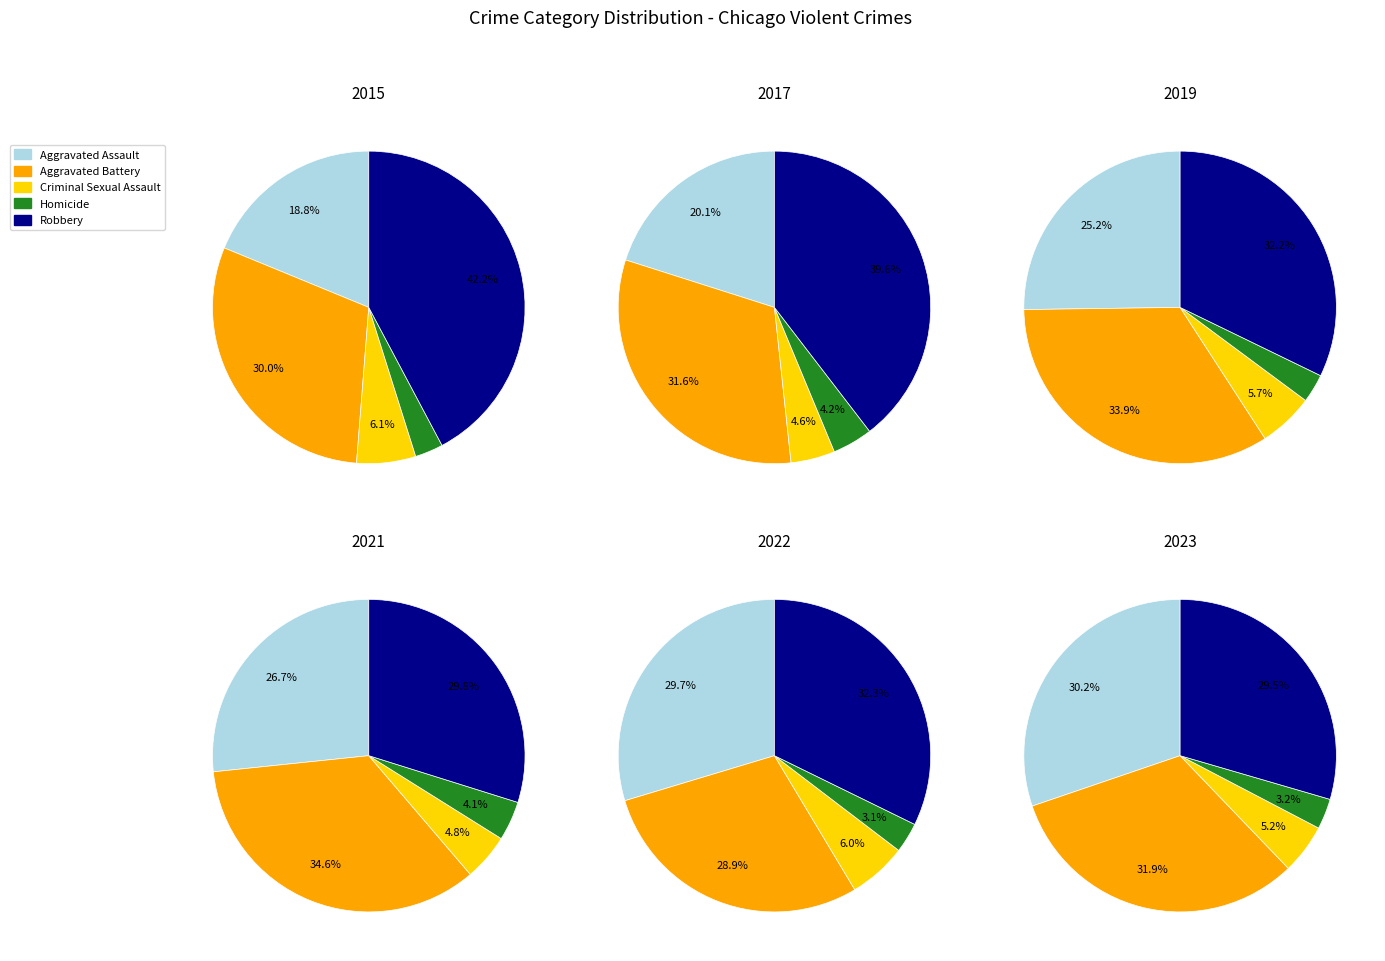

Count the number of slices in the pie.

5